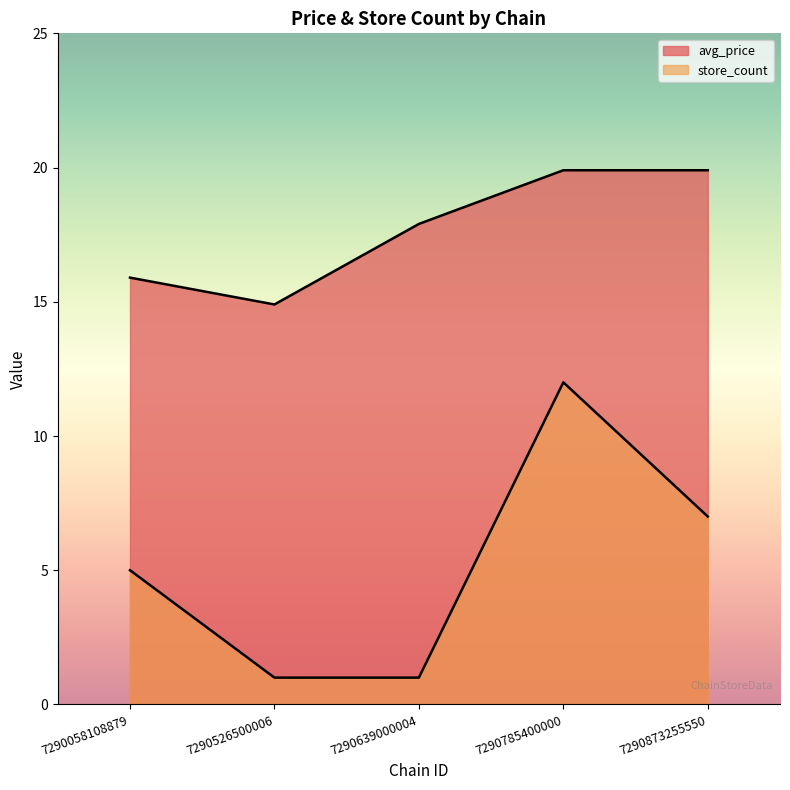

What is the approximate value of store_count at 7290058108879?

5.0